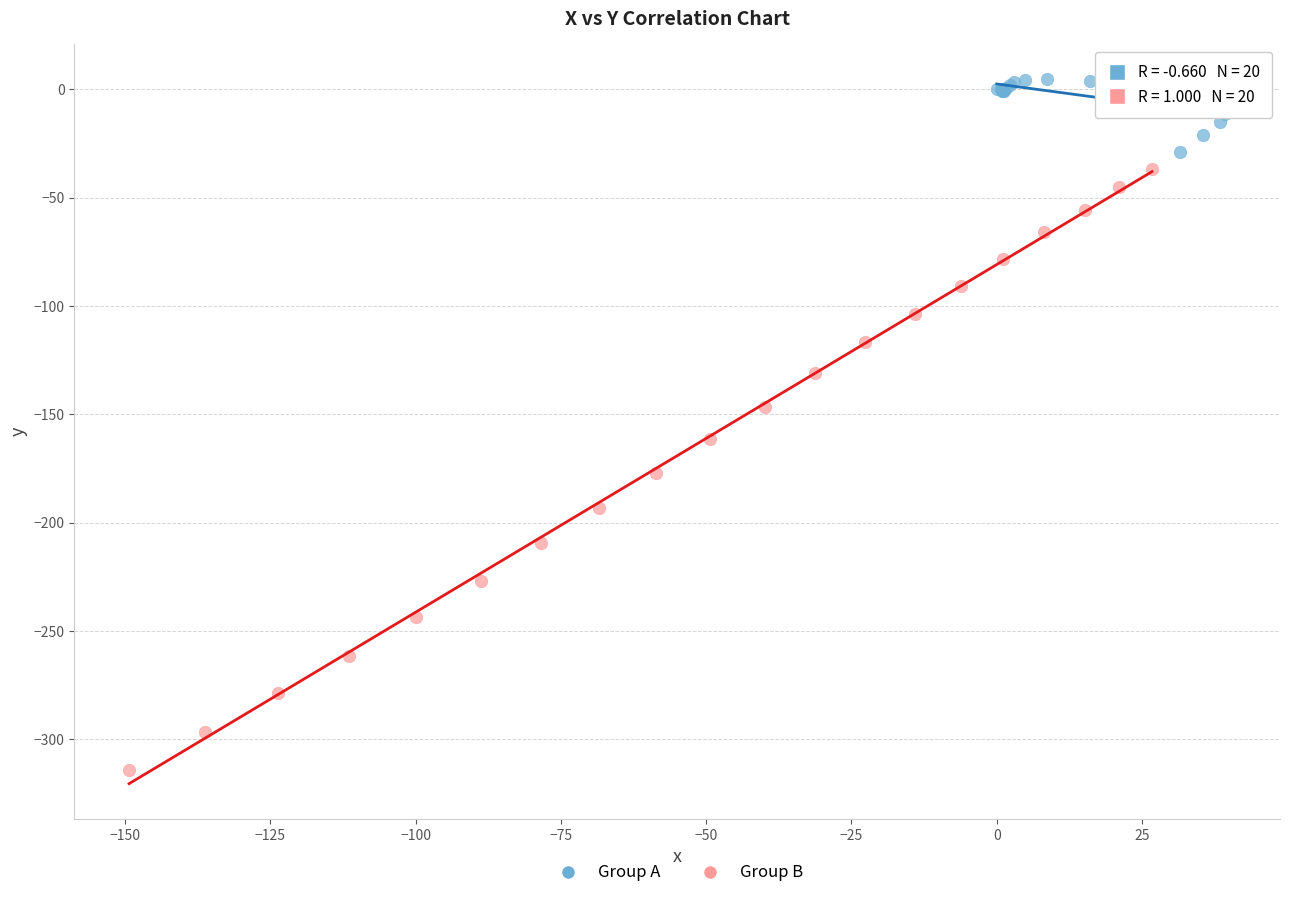

What are all the series names shown in the legend?

Group A, Group B